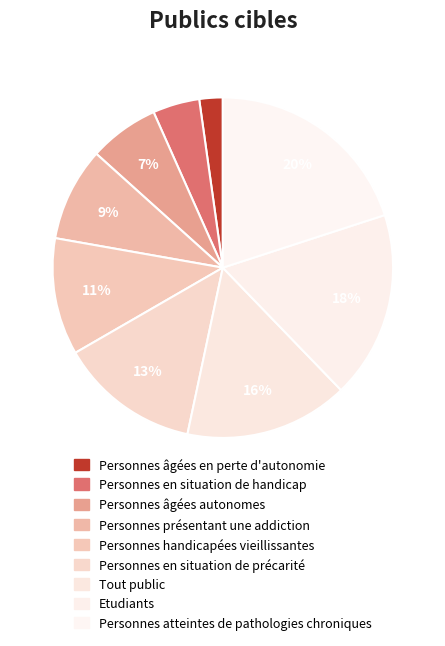

Does any single category account for the majority?

No